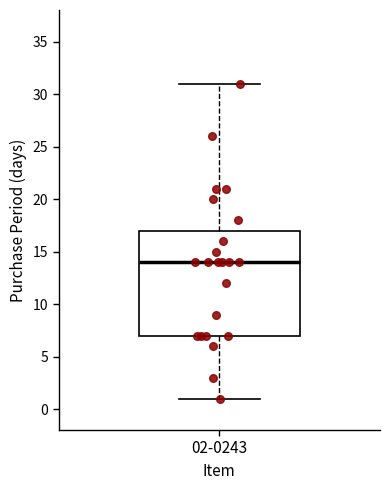

Read this box plot against the y-axis: the position of the median line, the range covered by the box, and the ends of both whiskers. The values are not printed on the chart, so give them approximately, as read against the axis.

median 14, box 7 to 17, whiskers 1 to 31